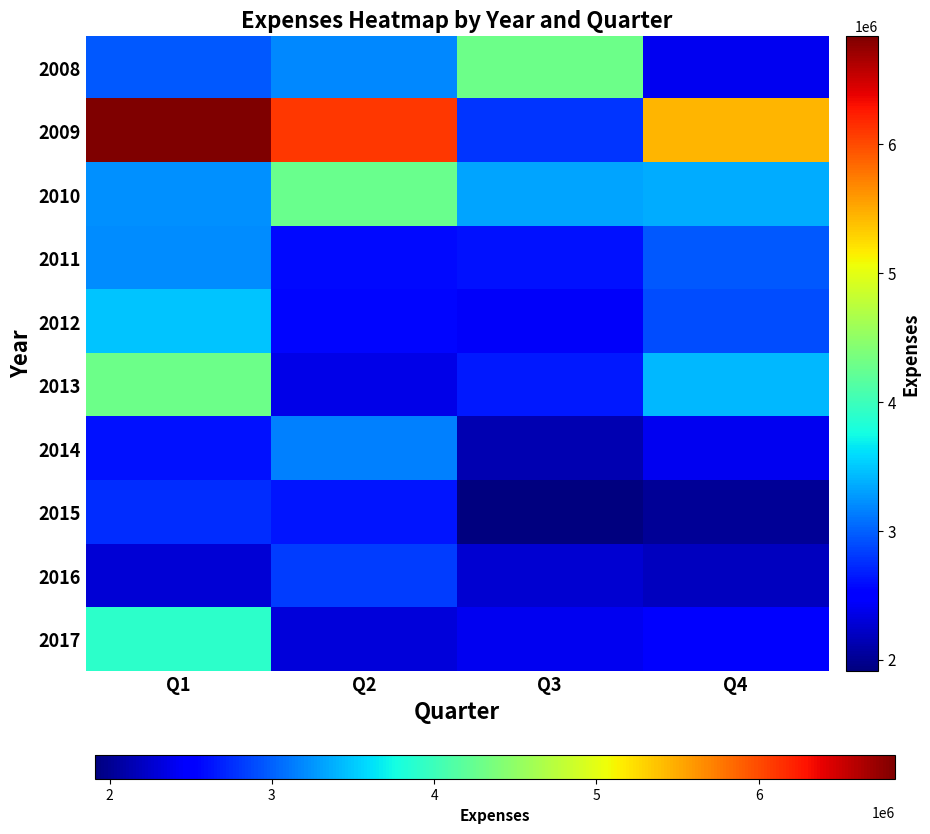

What is the sum of the 2017 values at Q3 and Q4?

4940000